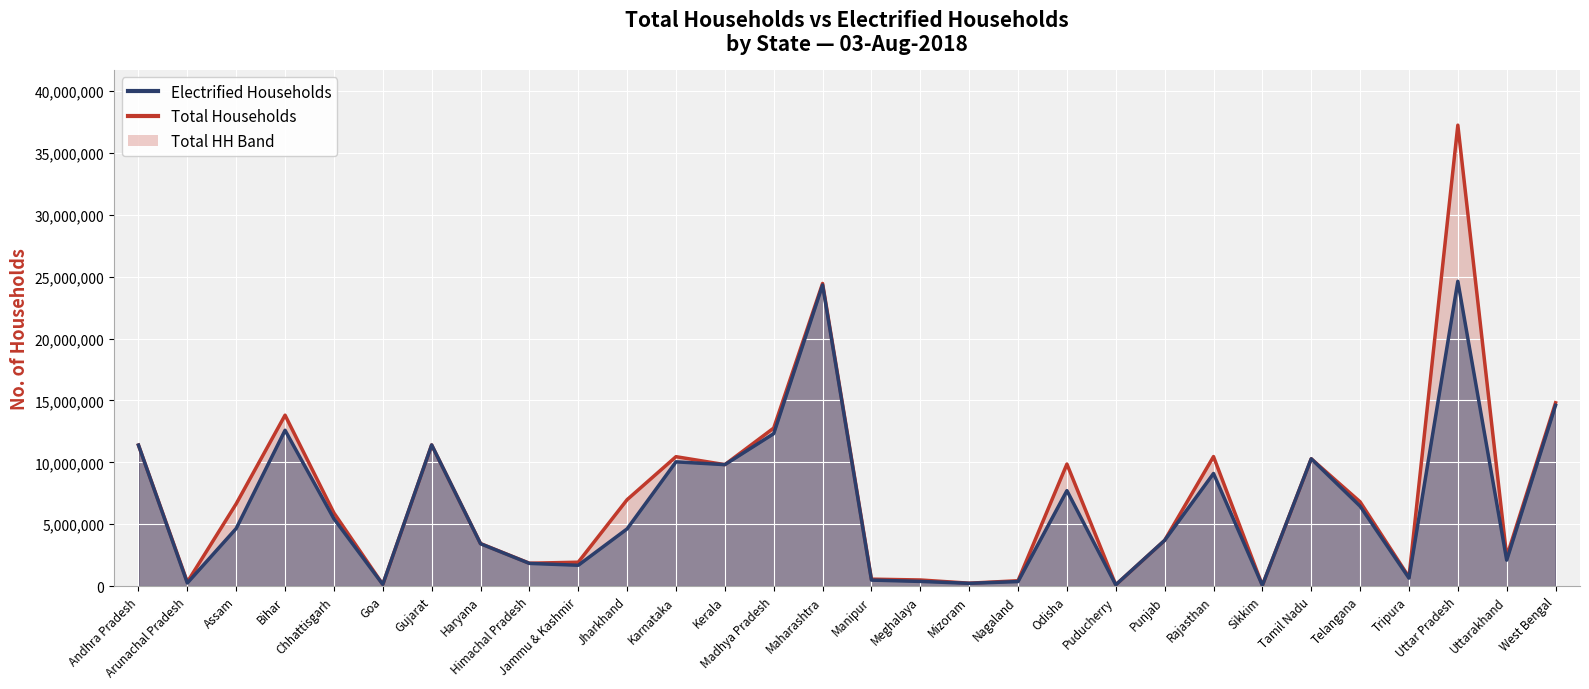

True or false: Electrified Households has more than 0 points higher than both neighbors.

True